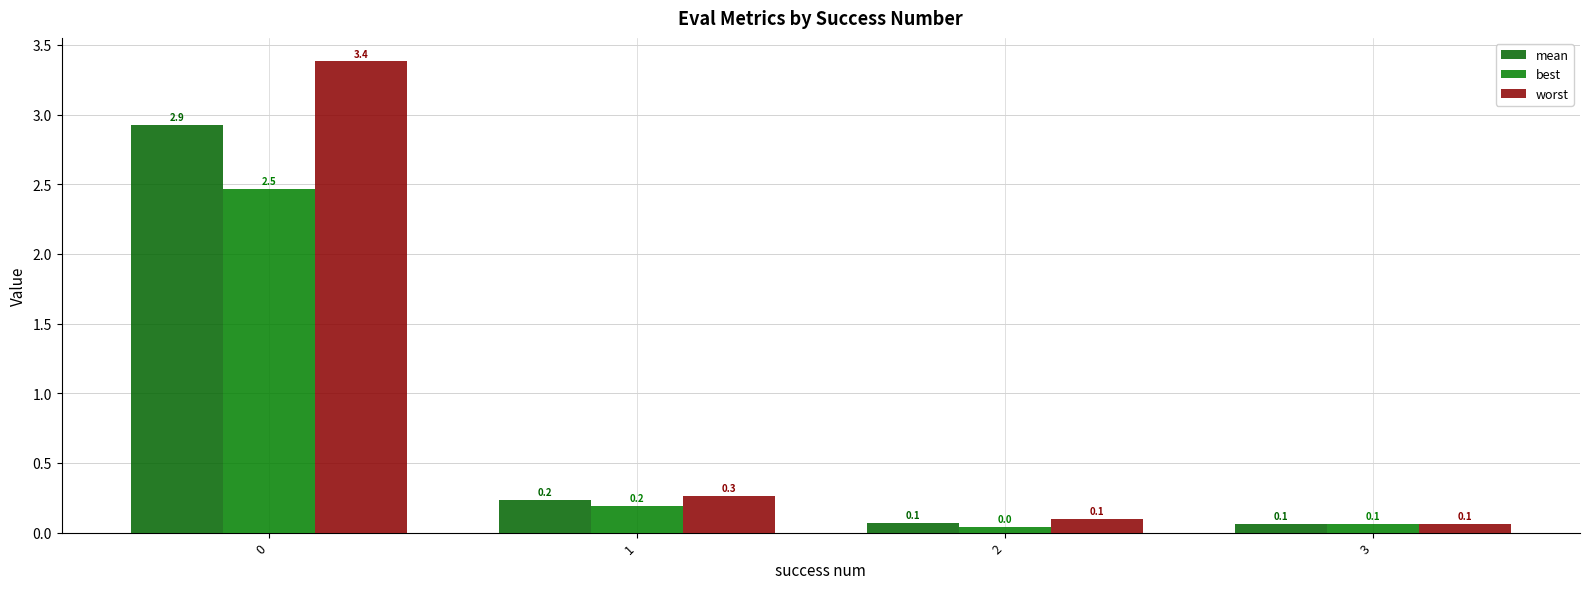

What is the value of the mean bar at the 1st from the left?

2.9